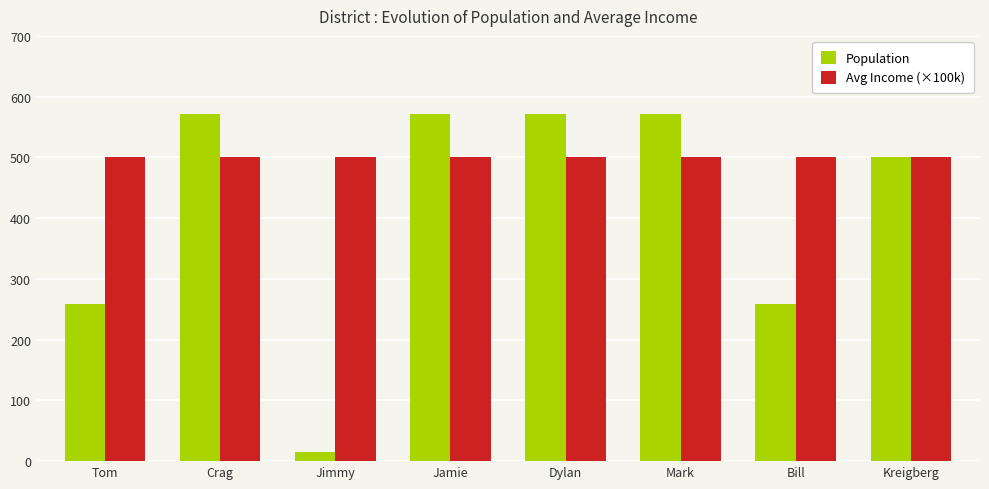

Reading left to right, list all the values displayed in this chart.

Population: Tom=259000	Crag=571500	Jimmy=14344	Jamie=571500	Dylan=571500	Mark=571500	Bill=259000	Kreigberg=500000
Avg Income (×100k): Tom=500000	Crag=500000	Jimmy=500000	Jamie=500000	Dylan=500000	Mark=500000	Bill=500000	Kreigberg=500000